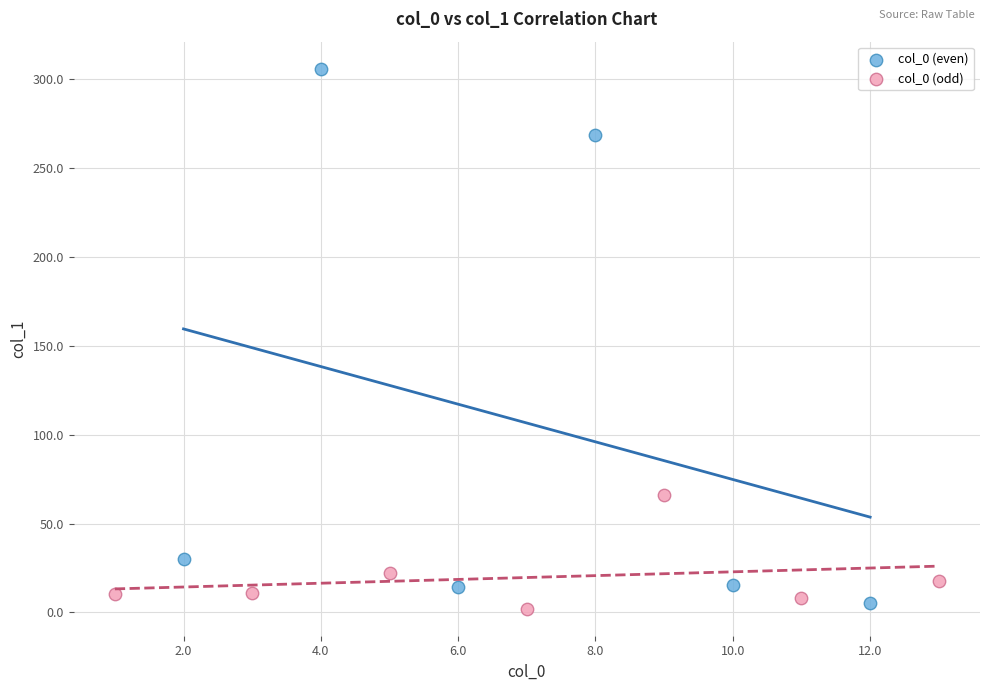

Which series contains the highest Y value?

col_0 (even)